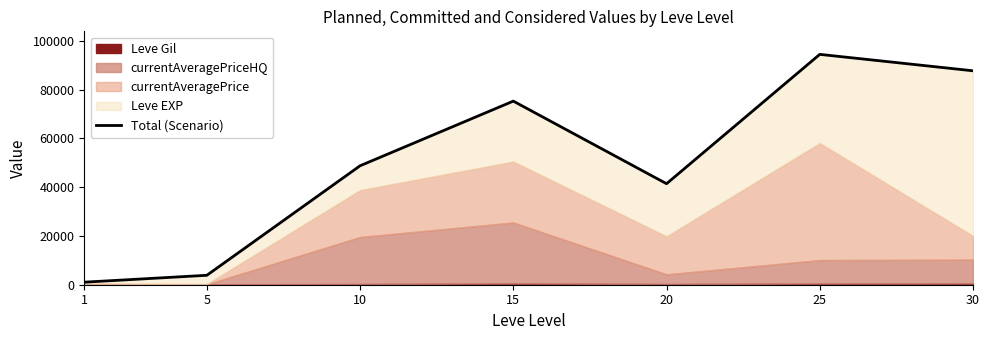

Does the chart display data point markers on the line(s)?

No